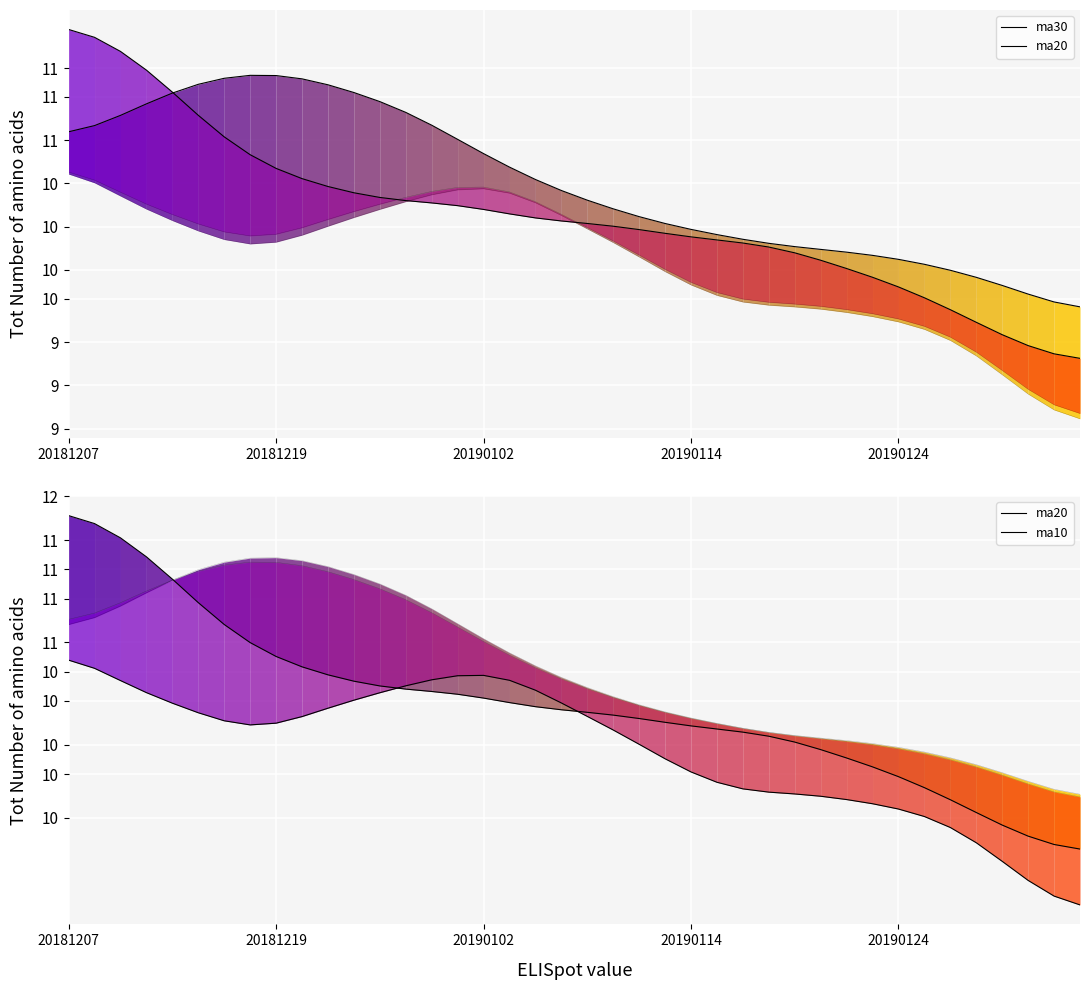

Where does the ma10 series first go above 10?

20181207